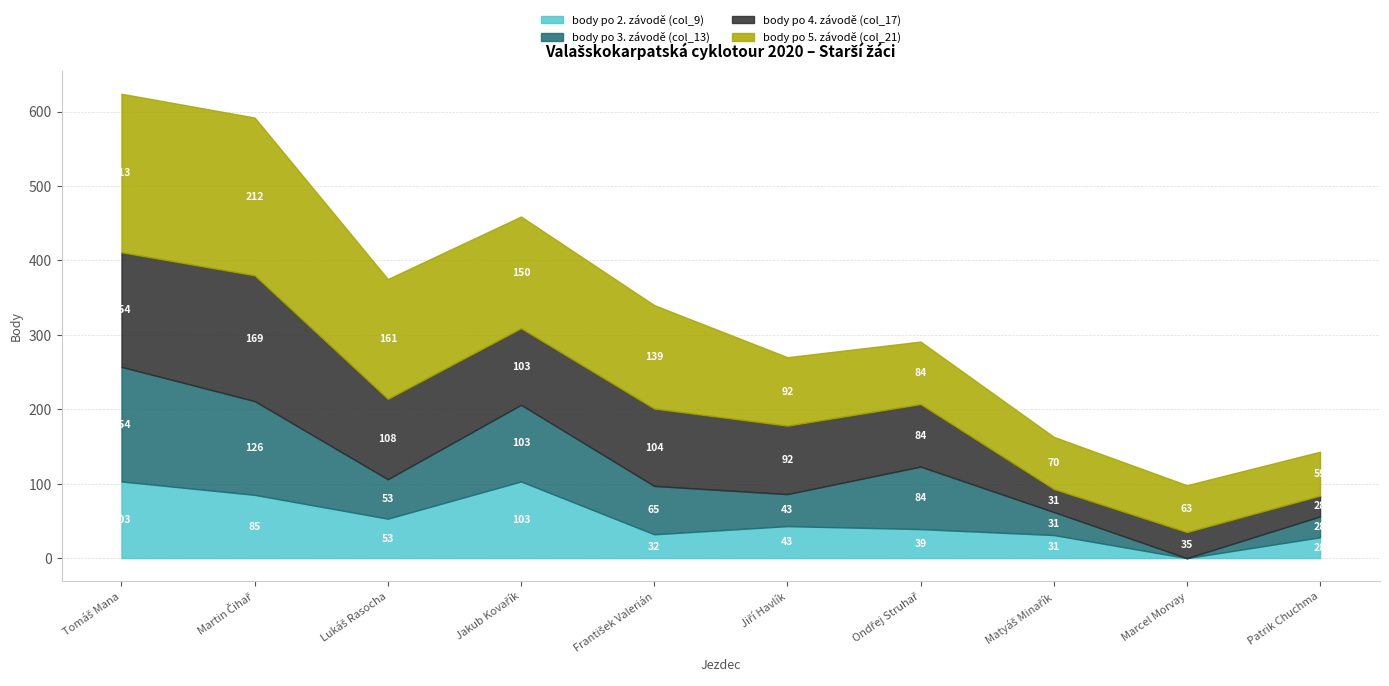

Where is the first local minimum for body po 4. závodě (col_17)?

Jakub Kovařík